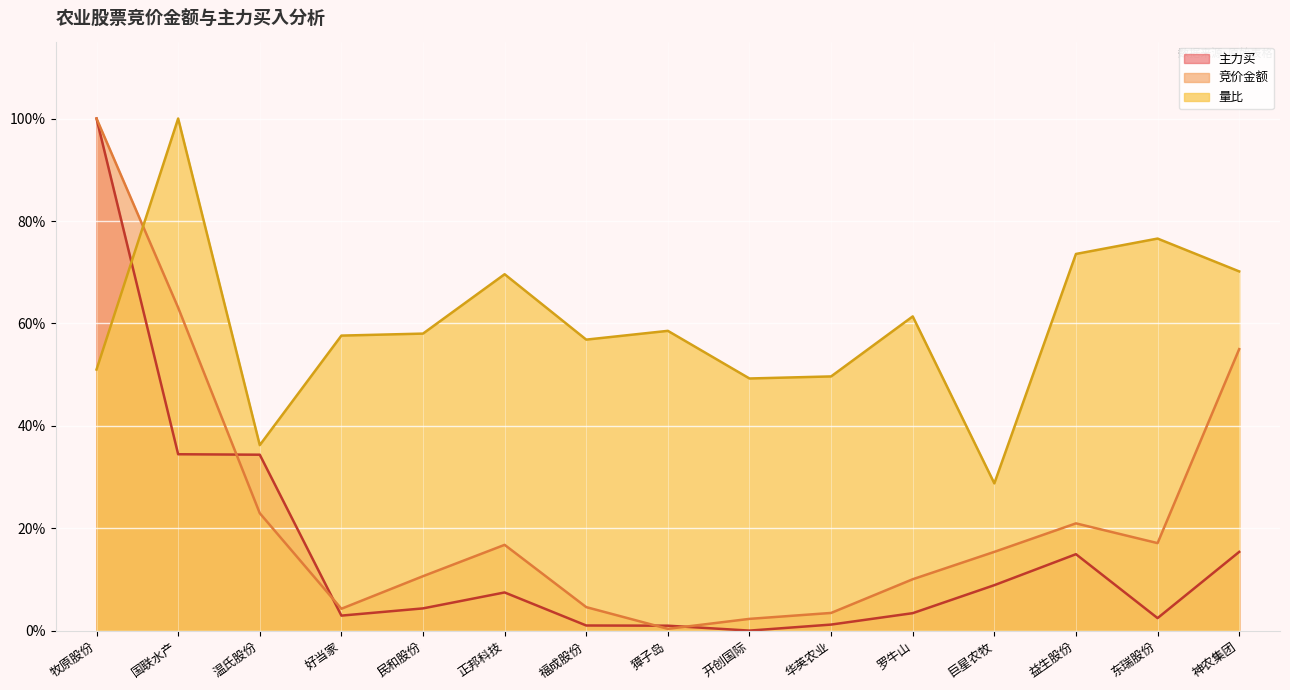

Between 国联水产 and 华英农业, which series saw the biggest shift?

竞价金额